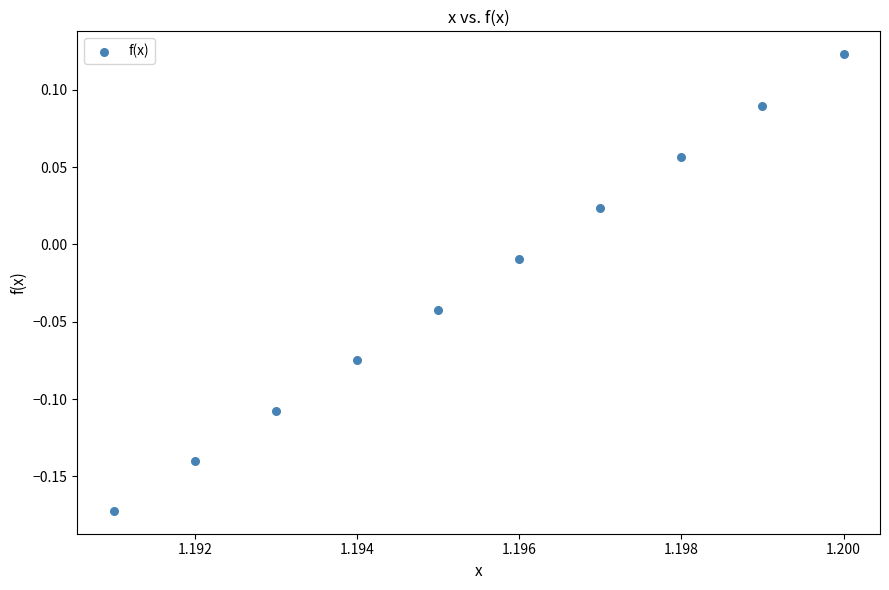

What is the range of Y values (max minus min)?

0.3